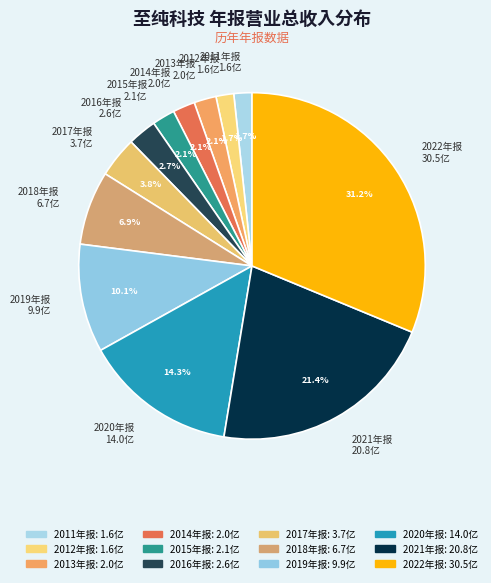

What portion of the pie excludes 2022年报 30.5亿?

68.8%